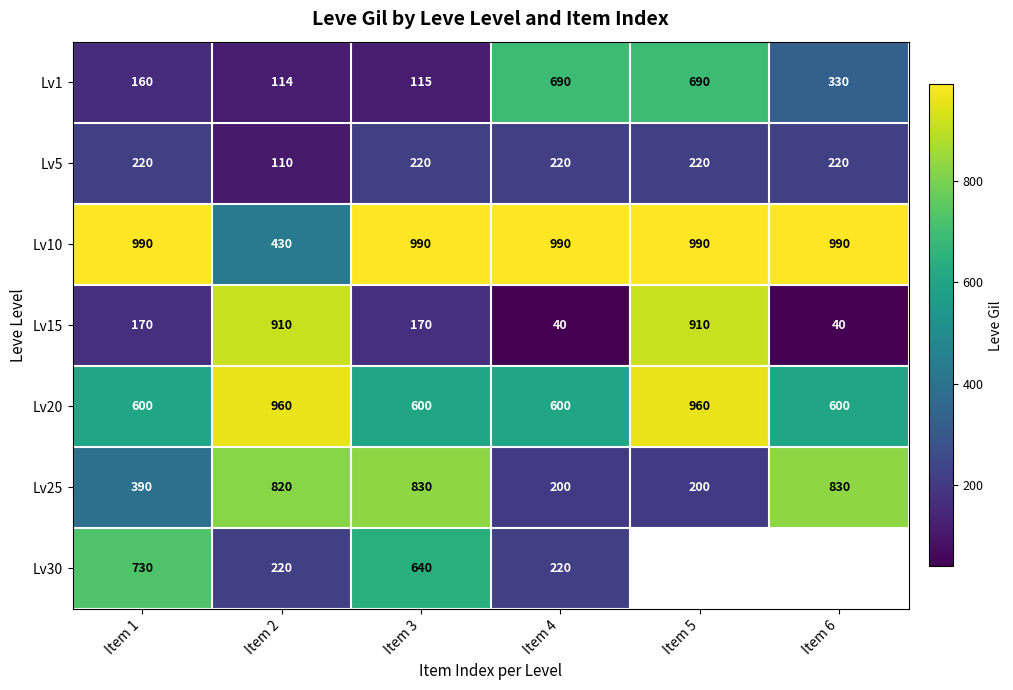

Is the value of Lv5 at Item 6 greater than the value of Lv30 at Item 1?

No